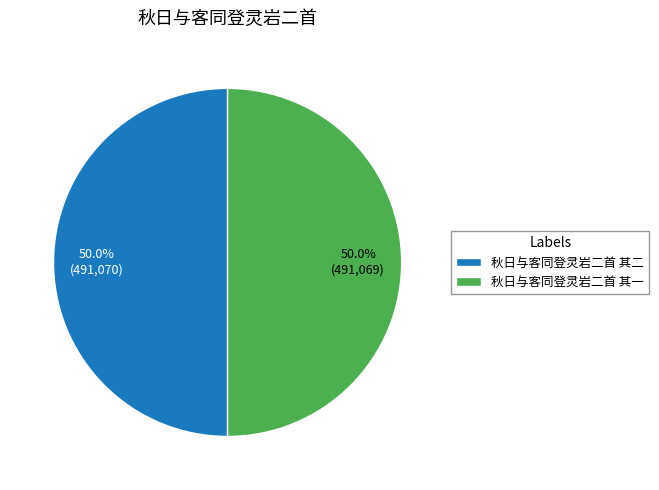

What is the ratio of the value at 秋日与客同登灵岩二首 其一 to the value at 秋日与客同登灵岩二首 其二?

1.0